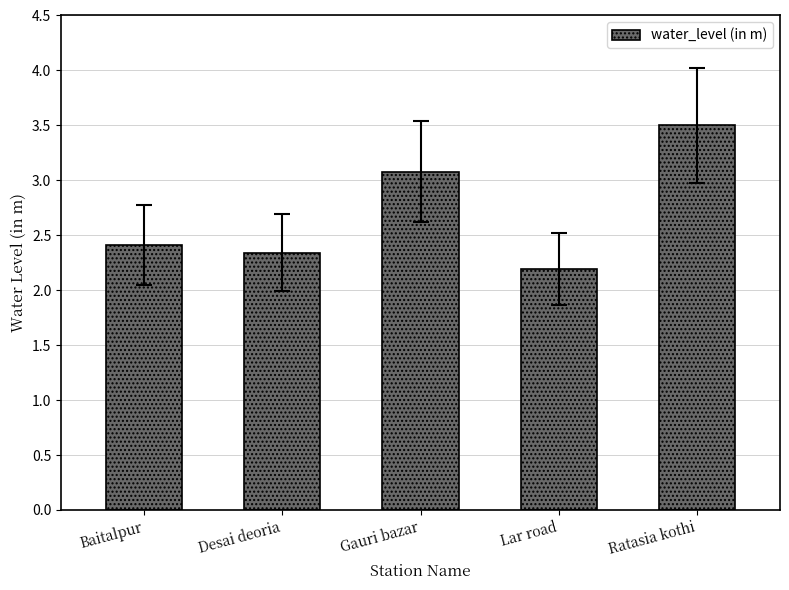

True or false: the data shows 2.4 at Baitalpur.

True